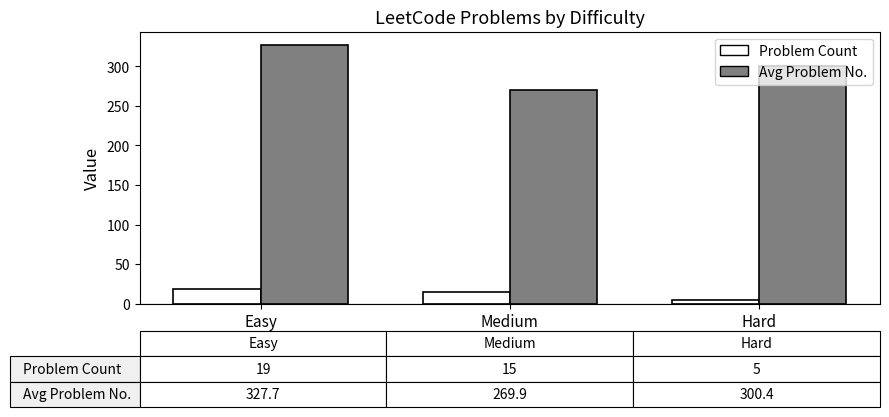

What are all the series names shown in the legend?

Problem Count, Avg Problem No.